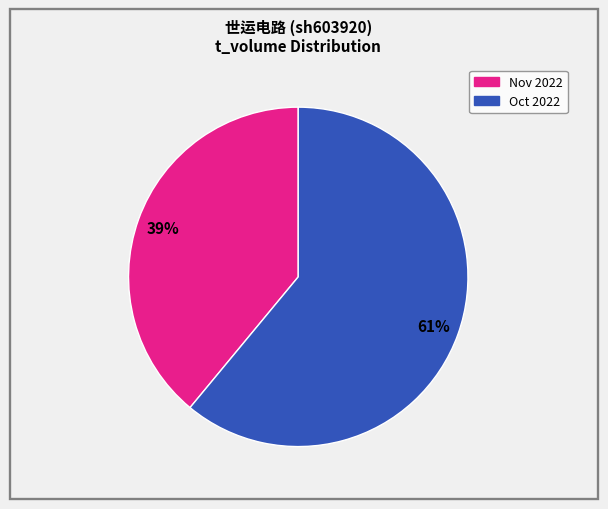

To the nearest percent, what is the difference between the largest and smallest slice percentages?

22%